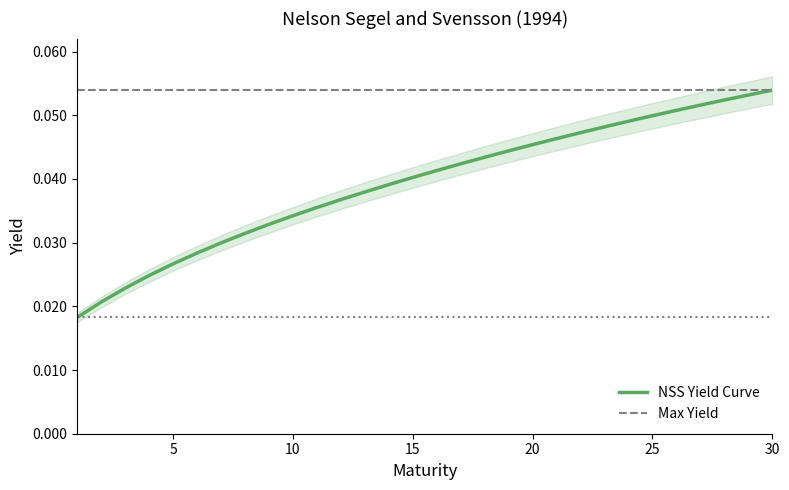

At which label is the value closest to 0?

1